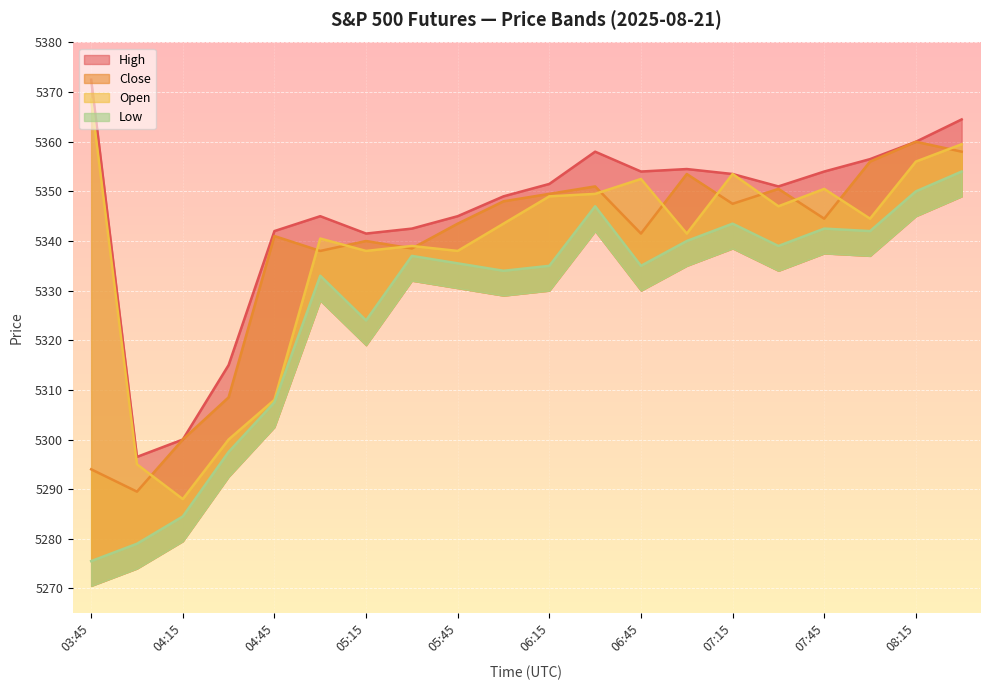

At which category does Low reach its first local peak?

05:00